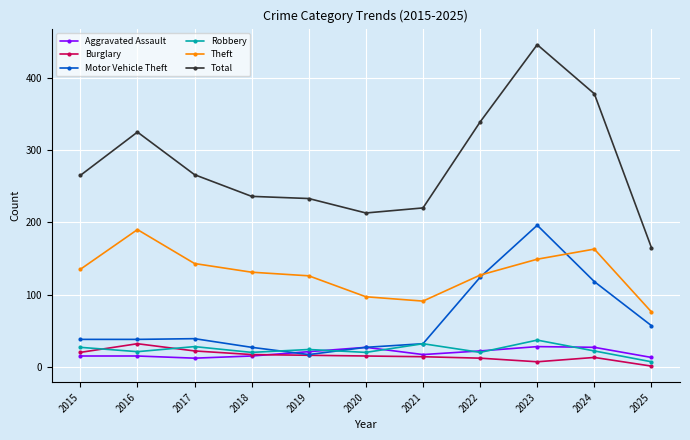

Which series has the widest spread of values?

Total